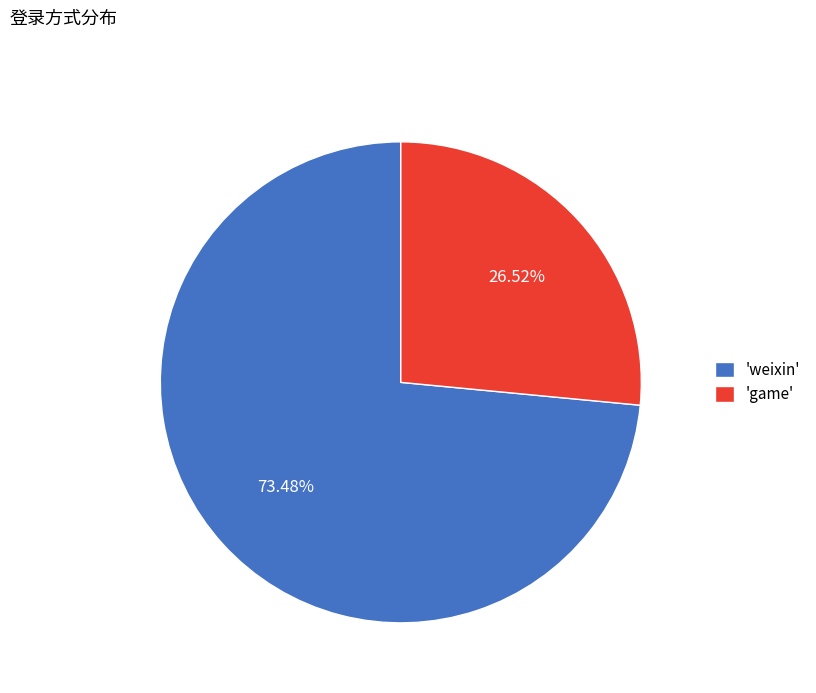

Which slice represents more than half of the pie?

'weixin'